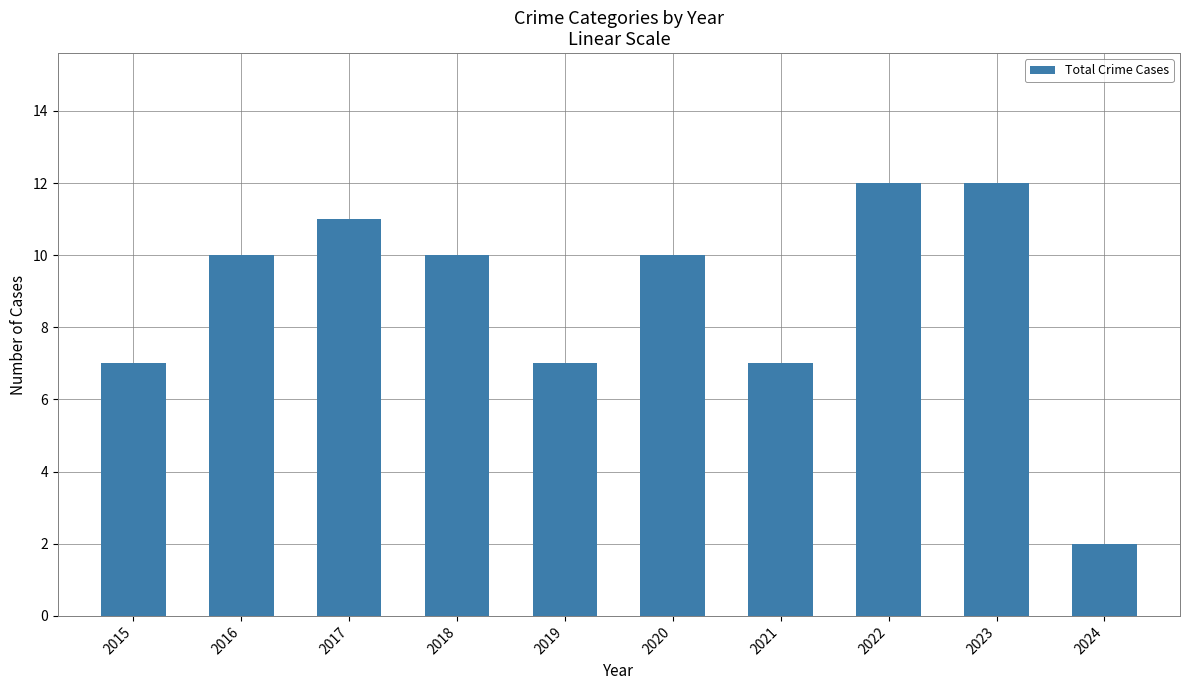

Between 2017 and 2015, which is larger?

2017